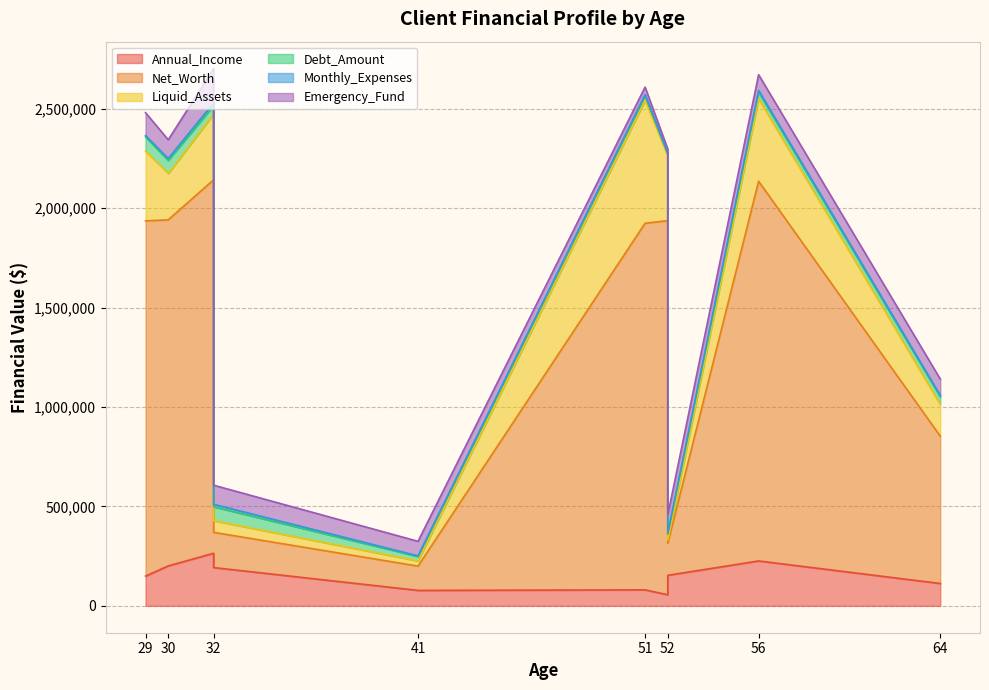

Between 30 and 41, which series saw the biggest shift?

Net_Worth